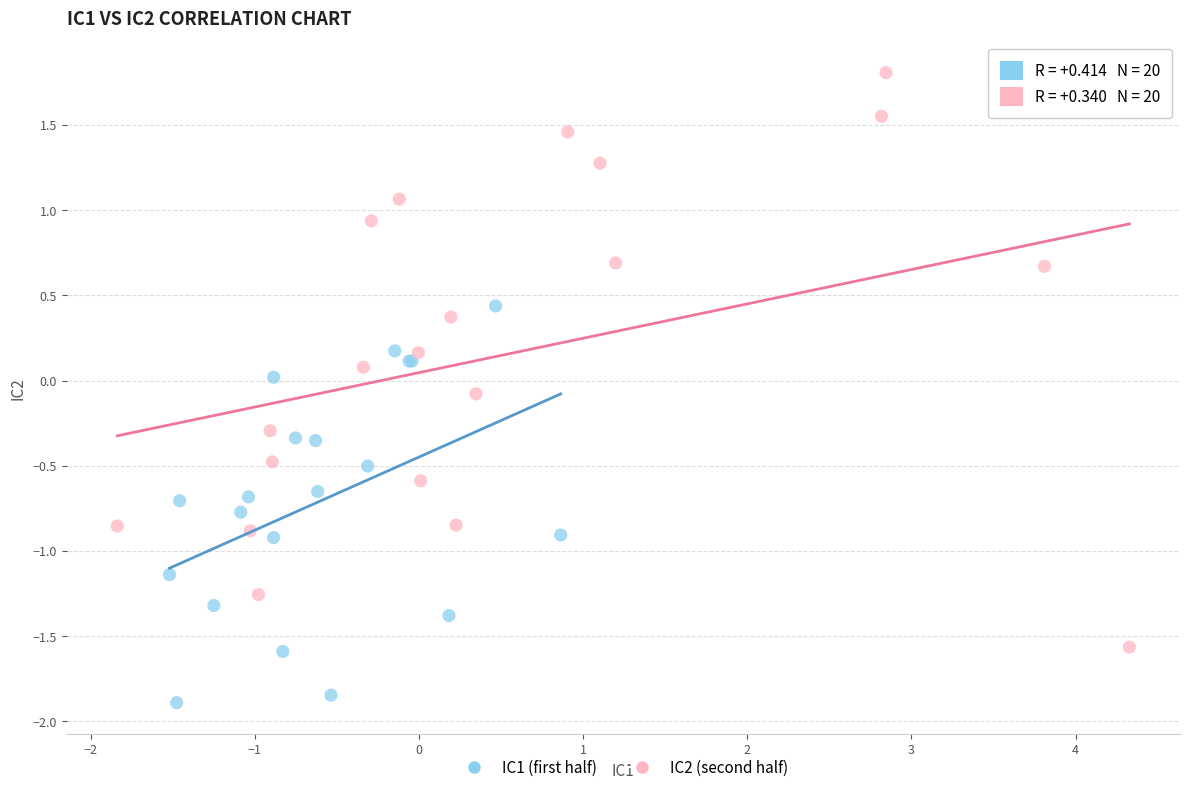

Which series has the widest spread of Y values?

IC2 (second half)